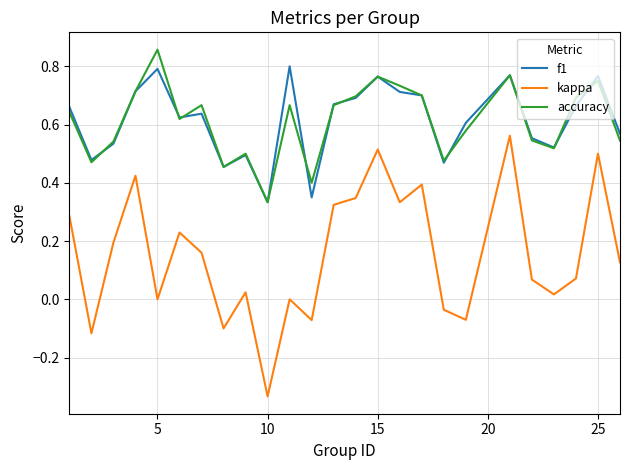

At how many categories does at least one series exceed 0?

25